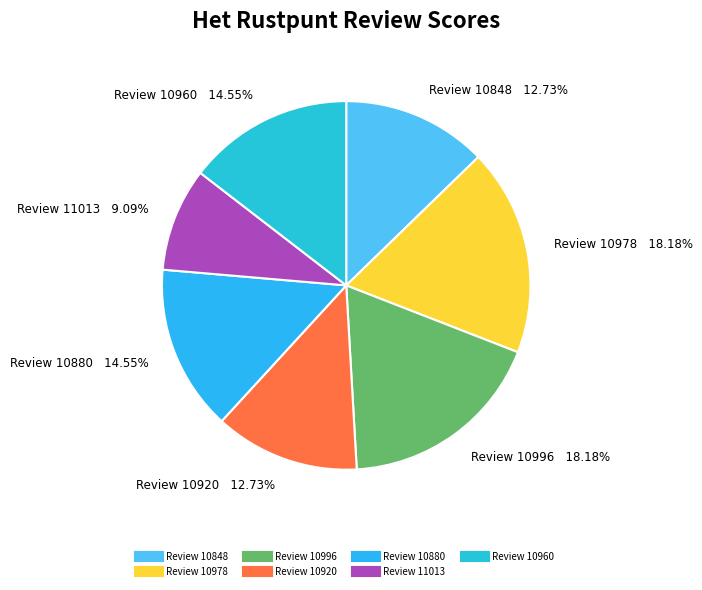

How many slices are in this pie chart?

7